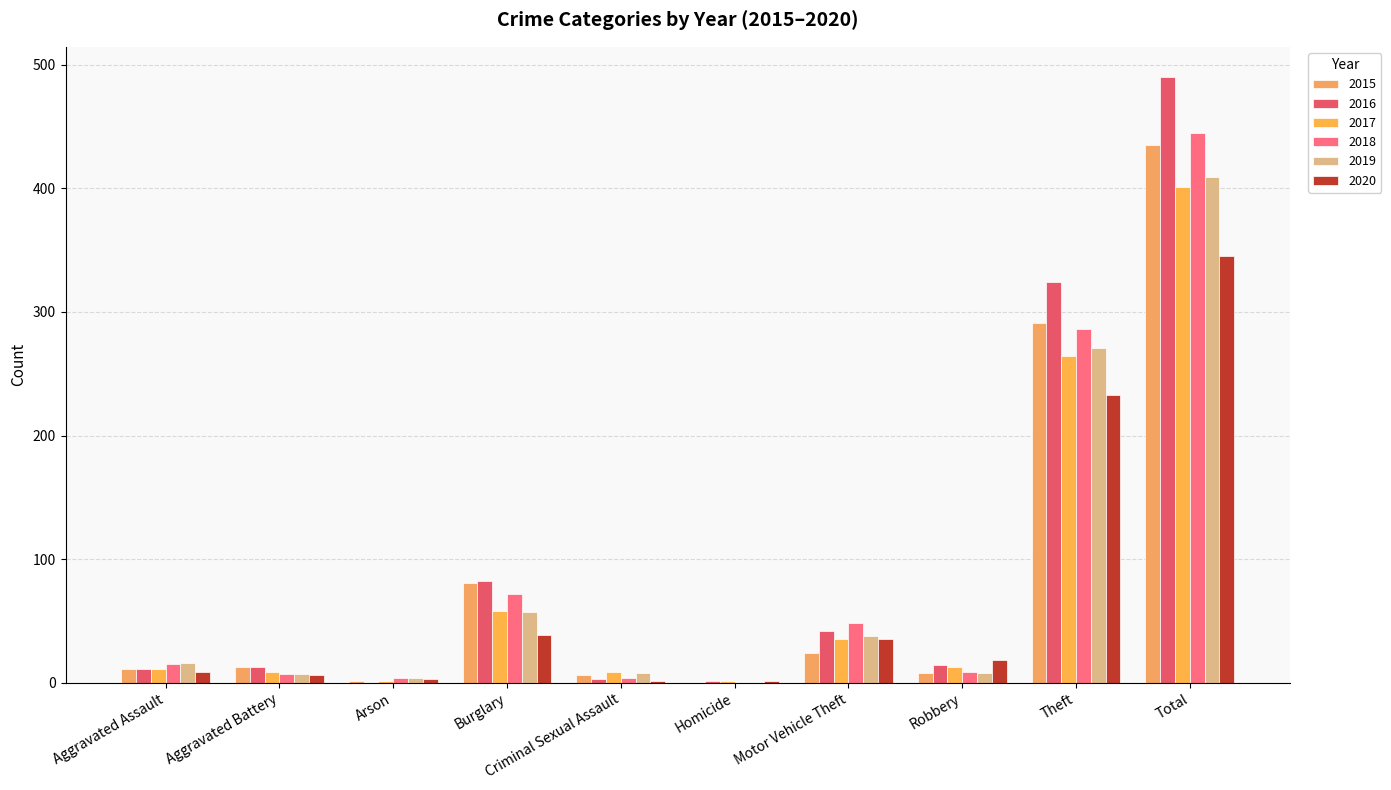

What is the difference between the highest and lowest values at Criminal Sexual Assault?

8